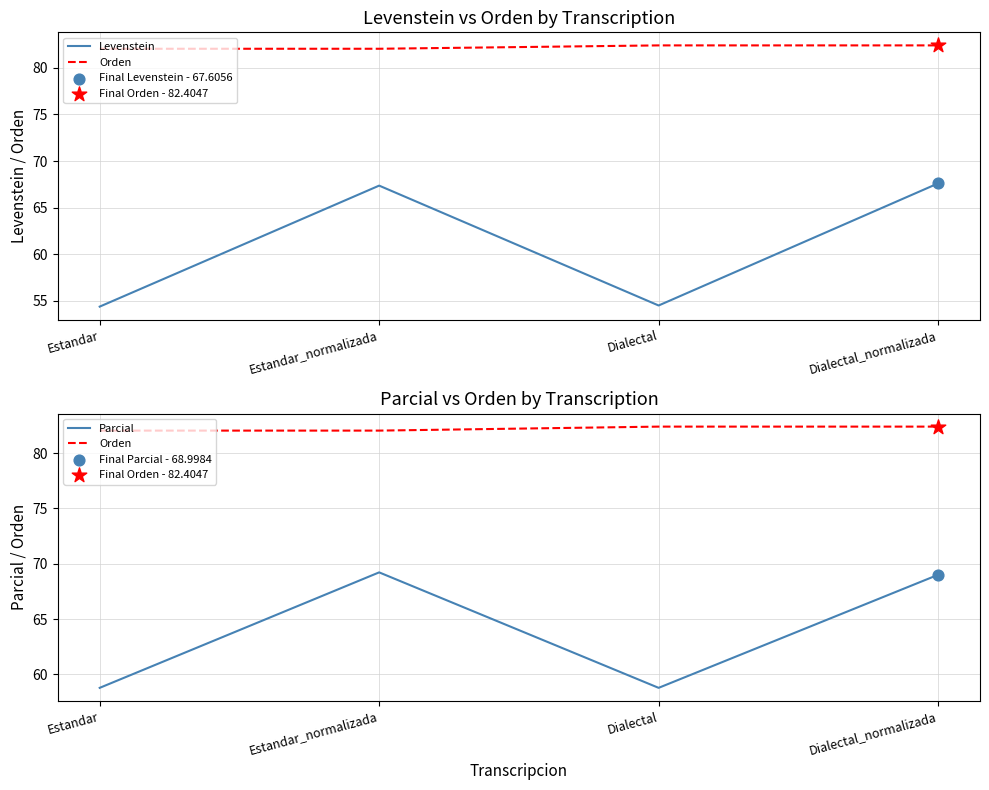

Which series reaches the minimum Y coordinate?

Levenstein